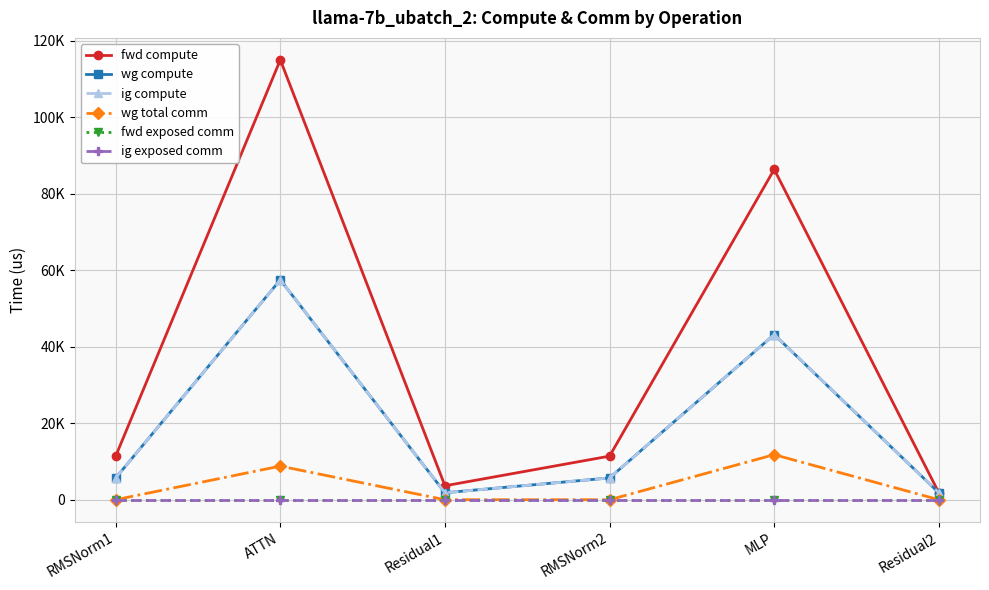

At which category does ig compute reach its first local valley?

Residual1